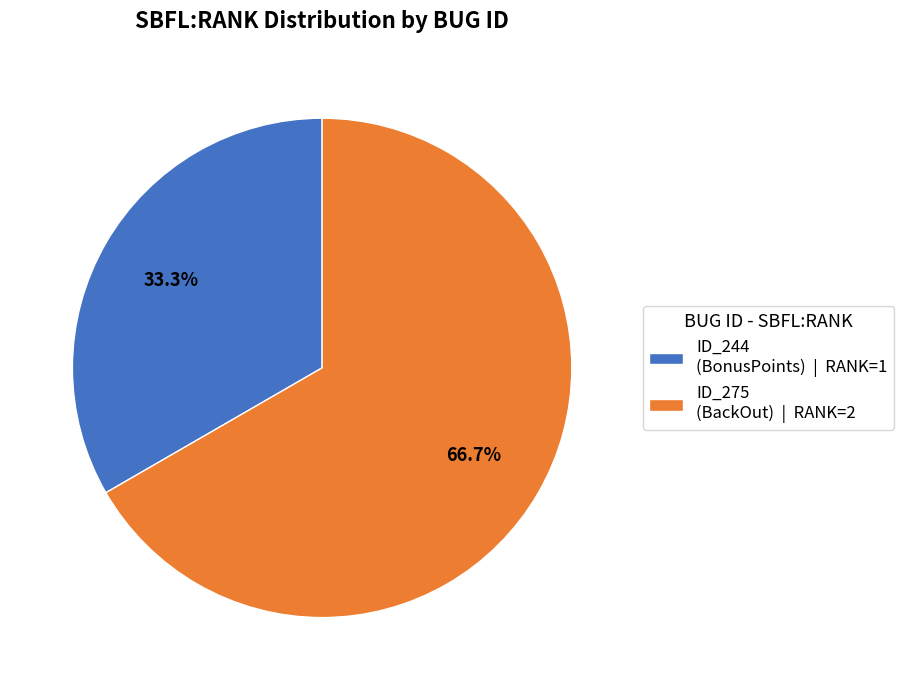

Between ID_244 (BonusPoints) | RANK=1 and ID_275 (BackOut) | RANK=2, which is larger?

ID_275 (BackOut) | RANK=2